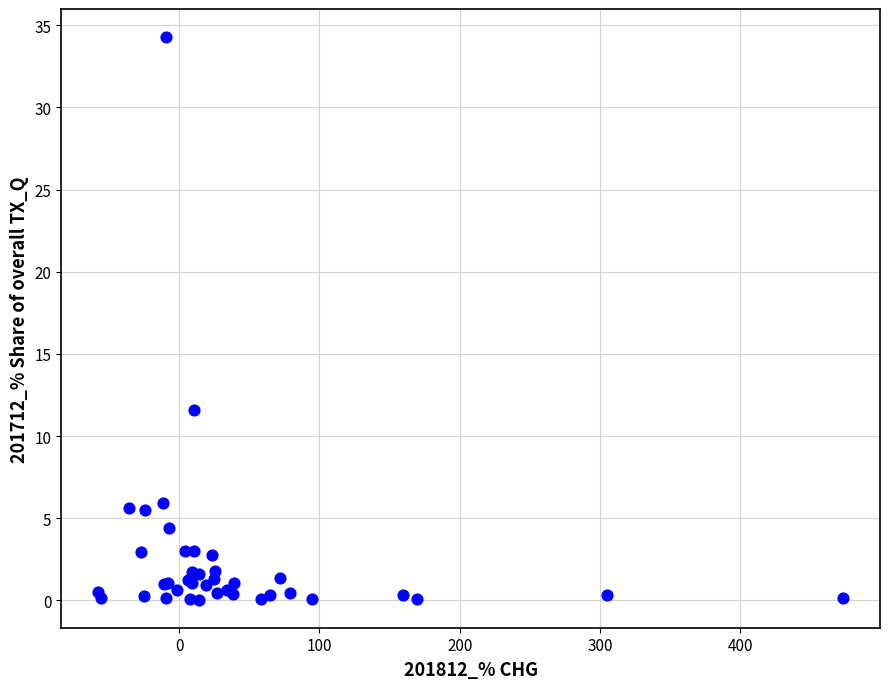

What Y value in the scatter plot is closest to 17?

11.6